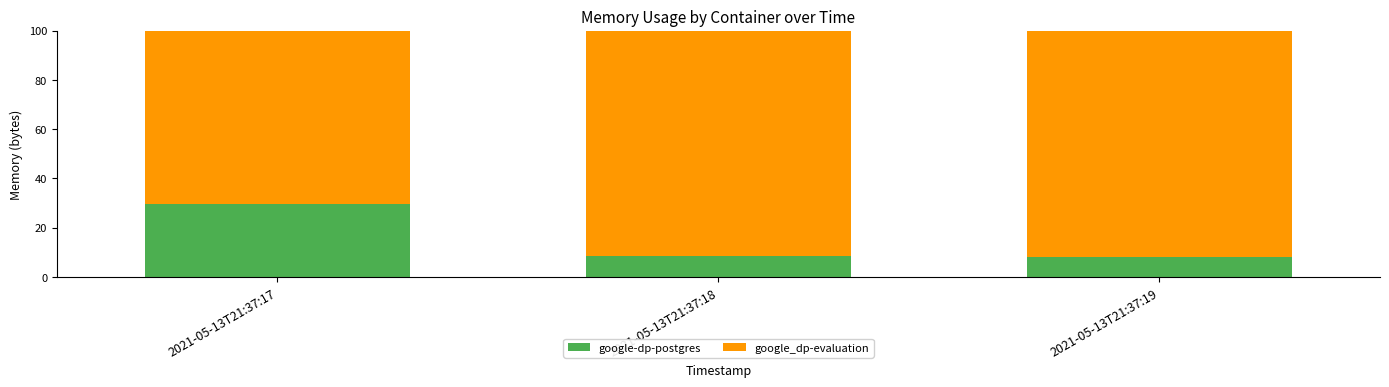

What is the difference between the maximum and minimum values in the google-dp-postgres series?

21.5